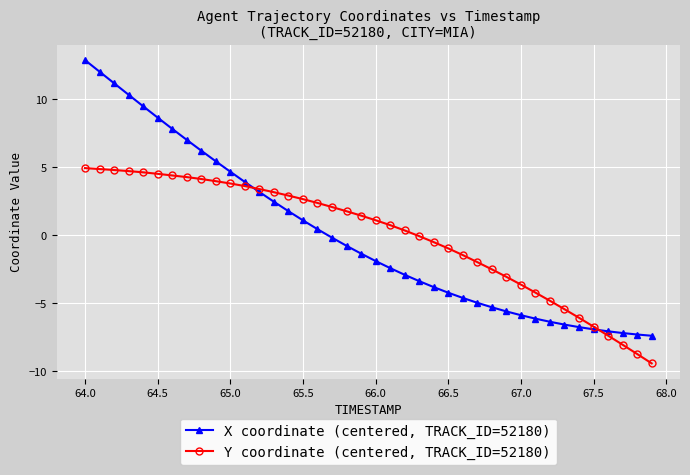

What is the smallest value displayed?

-9.4